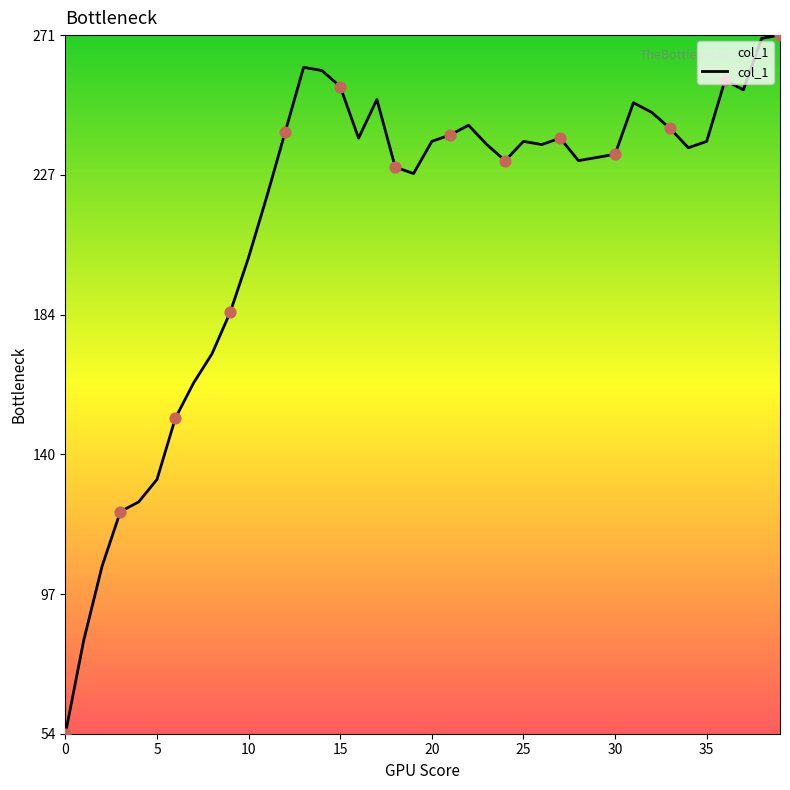

What is the maximum value shown in the chart?

271